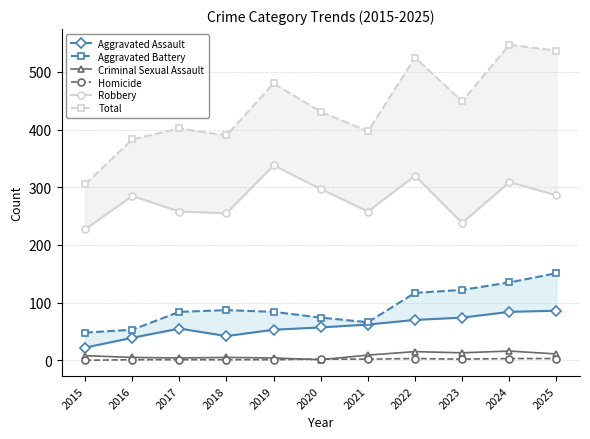

Reading left to right, transcribe all the data shown in this chart.

Aggravated Assault: 22	39	55	42	53	57	62	70	74	84	86
Aggravated Battery: 48	53	84	87	84	74	66	117	122	135	151
Criminal Sexual Assault: 8	5	4	5	4	1	9	15	13	16	11
Homicide: 0	1	1	1	1	2	2	3	2	3	3
Robbery: 227	285	258	255	338	297	258	320	238	309	286
Total: 305	383	402	390	480	431	397	525	449	547	537